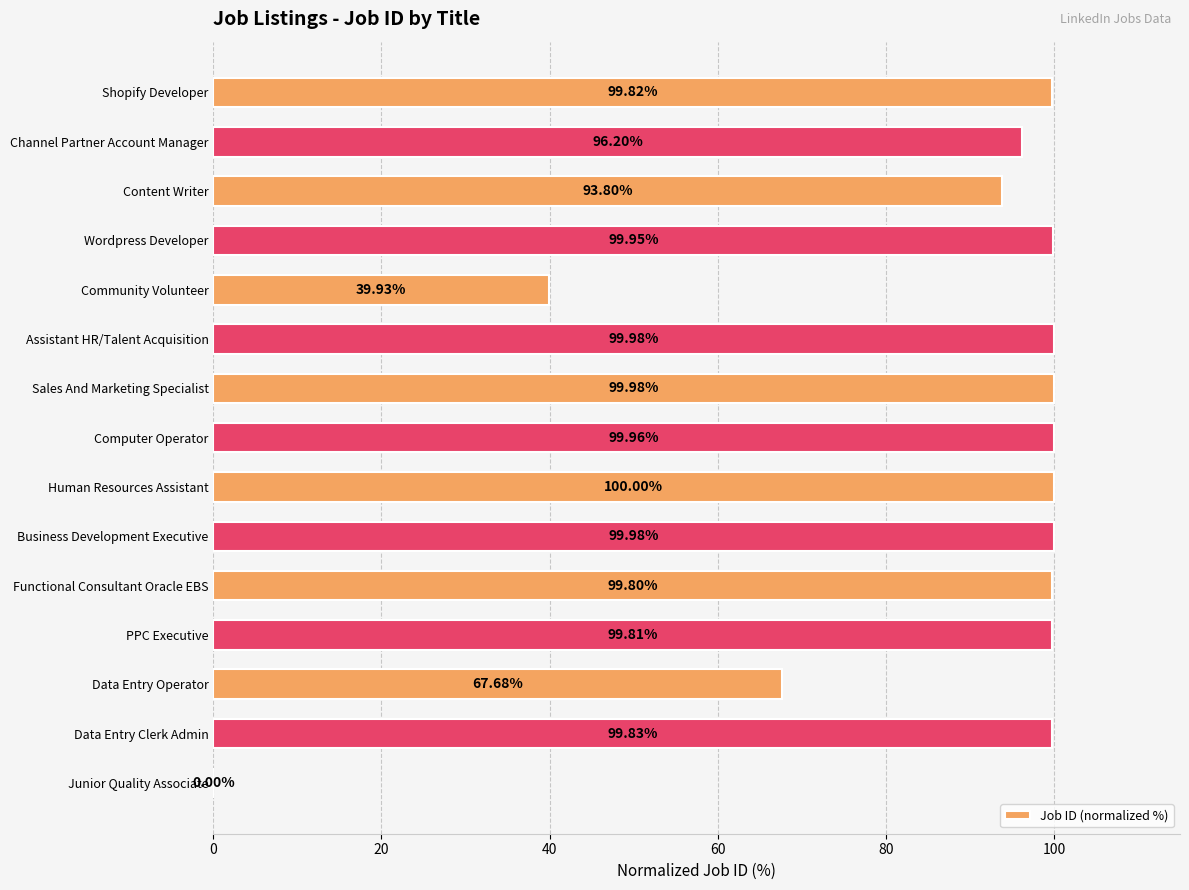

Approximately how many times larger is the value at Computer Operator compared to PPC Executive?

1.0